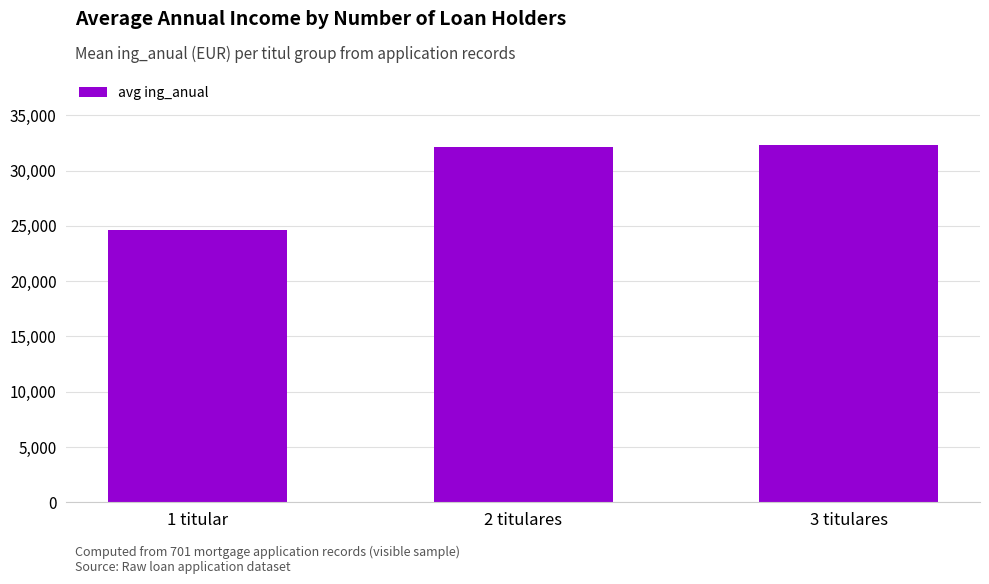

How many bars are there in total?

3